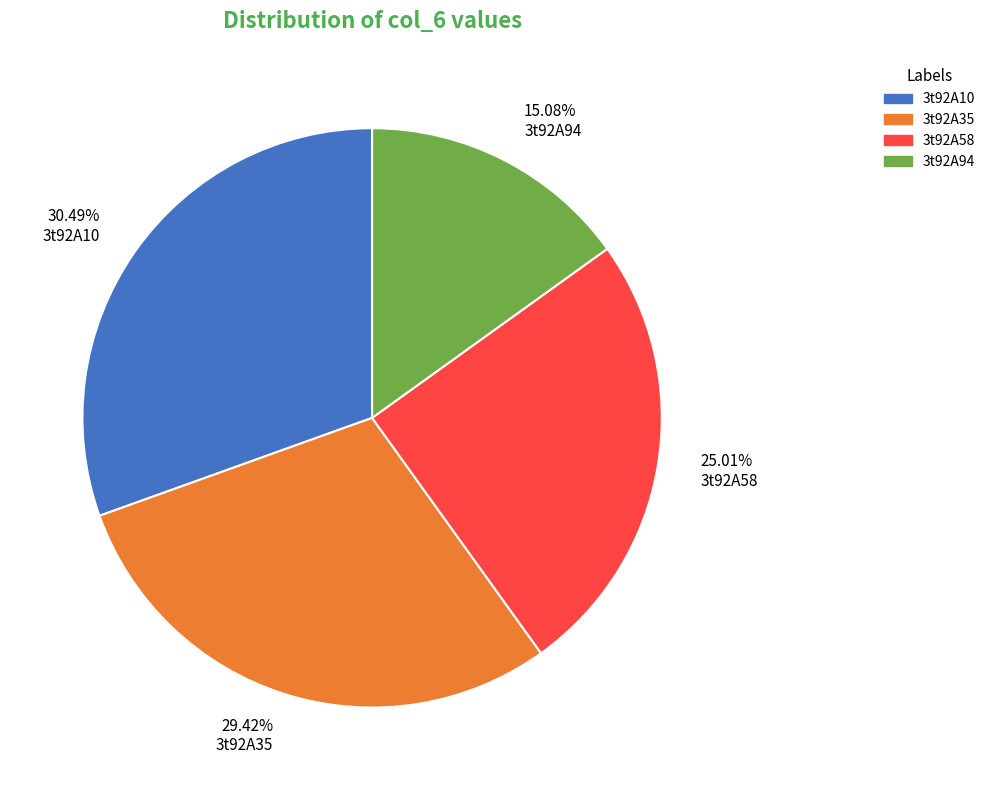

To the nearest percent, what is the average slice percentage?

25%